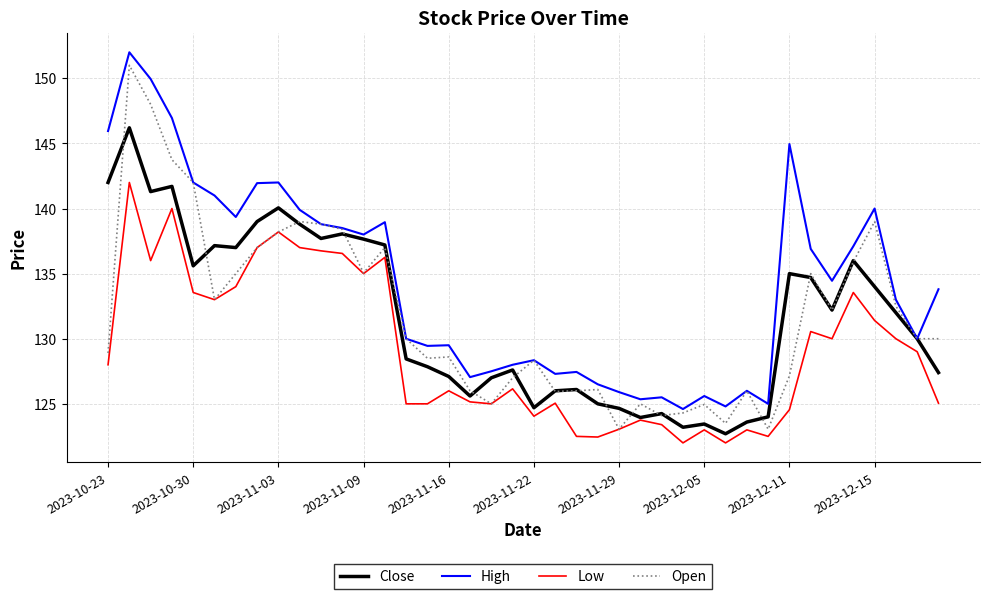

What is the greatest value displayed?

152.0